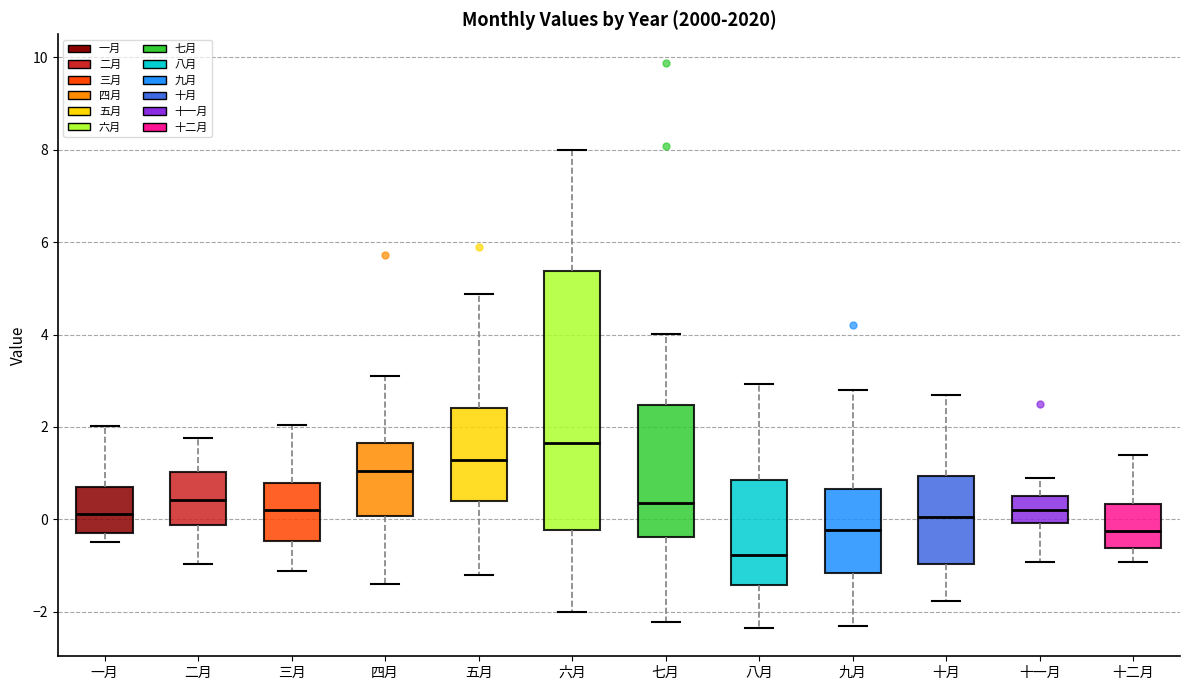

Where does the lower whisker of the box for 四月 end on the y-axis? The values are not printed on the chart, so give them approximately, as read against the axis.

-1.4